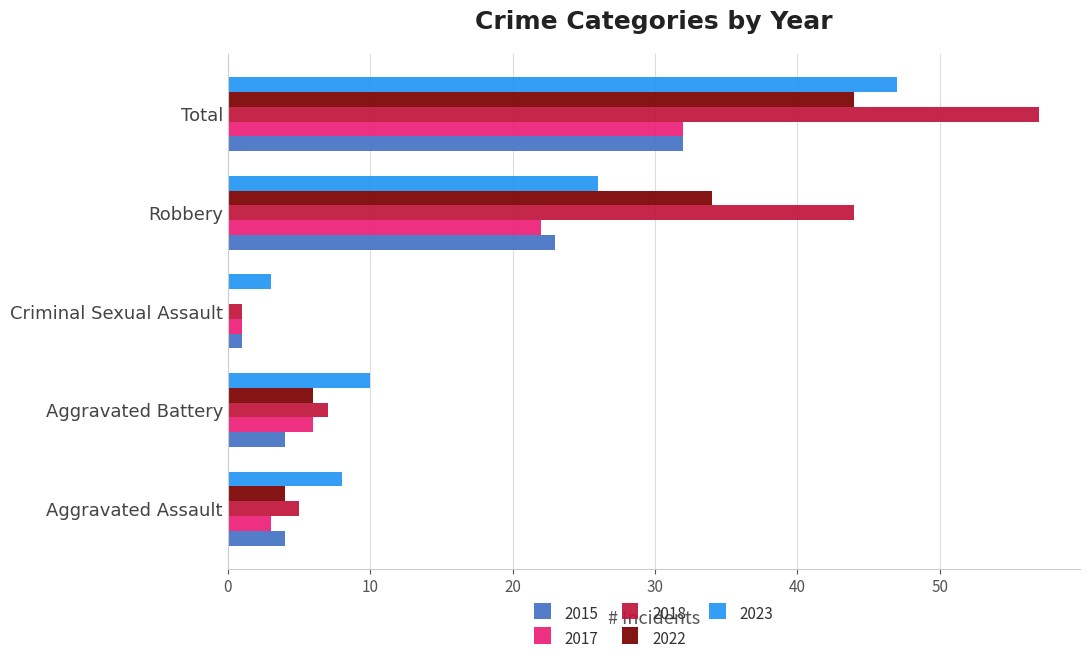

What is the sum of all 2018 values?

114